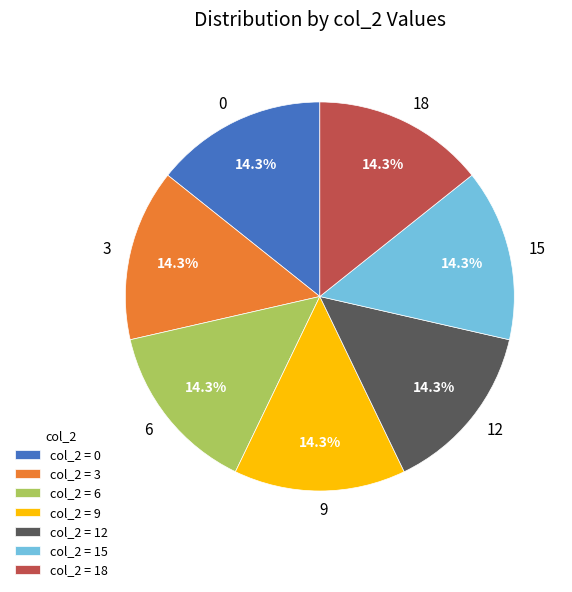

Does 3 represent more than half of the total?

No